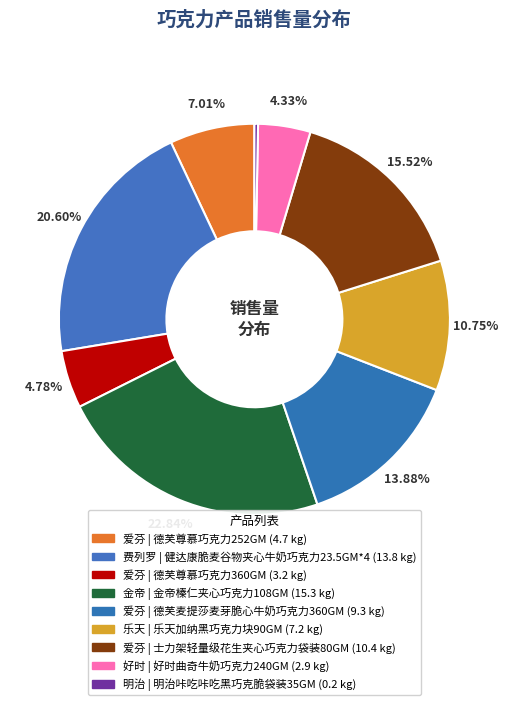

What is the largest slice in the pie chart?

金帝榛仁夹心巧克力108GM